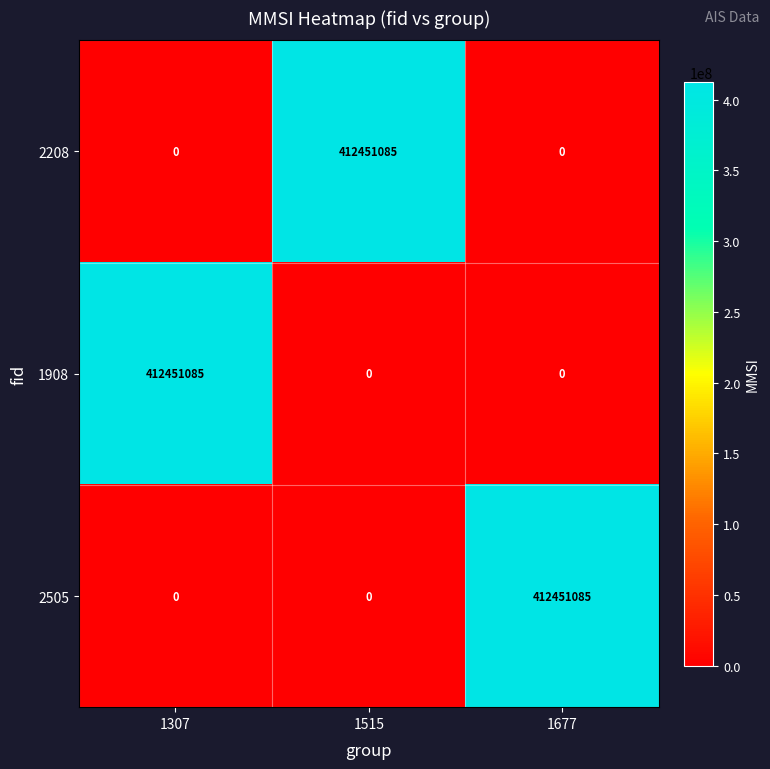

What is the maximum value for 2505?

412451085